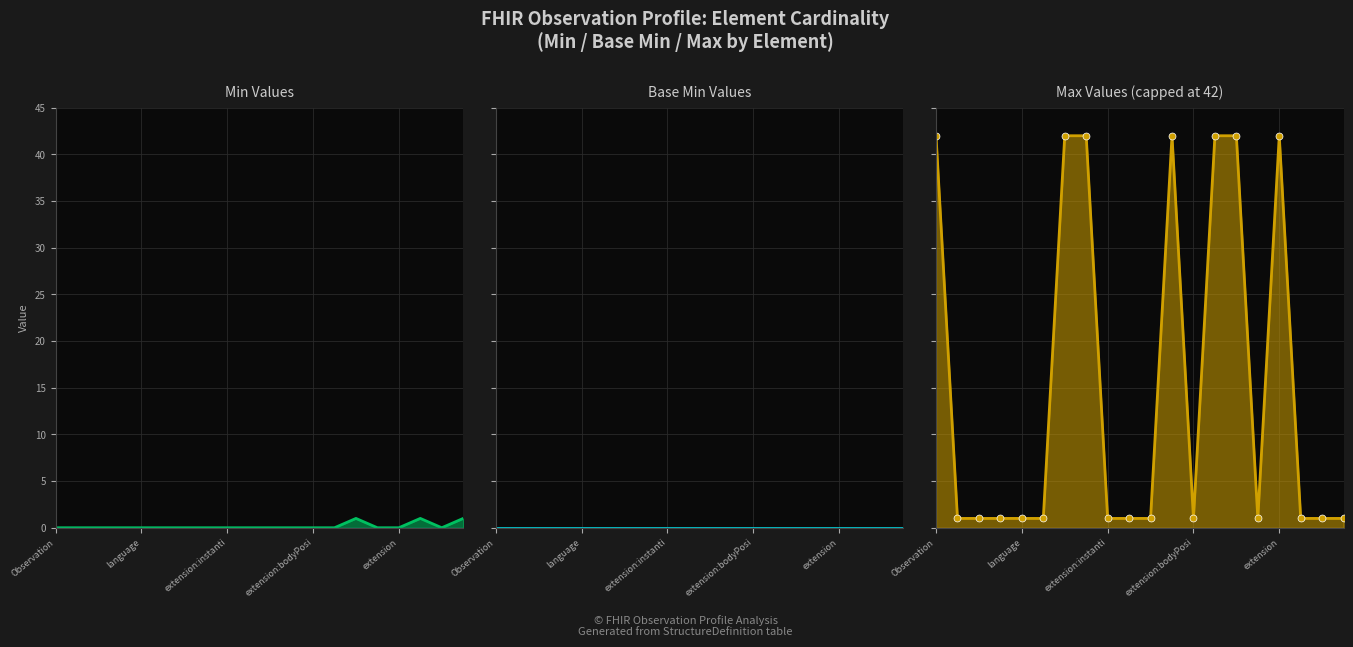

At which category does Min reach its first local peak?

14